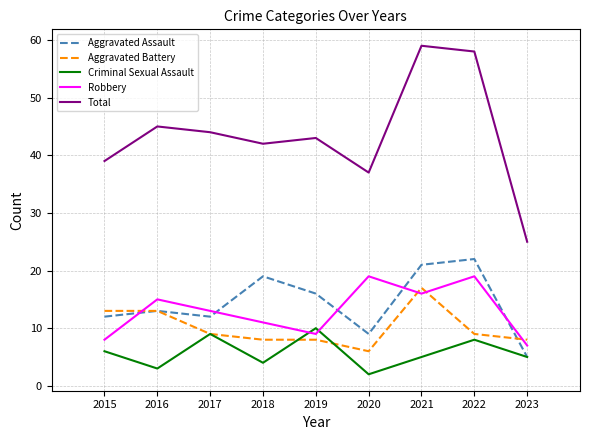

Is the value of Criminal Sexual Assault at 2022 greater than the value of Total at 2015?

No